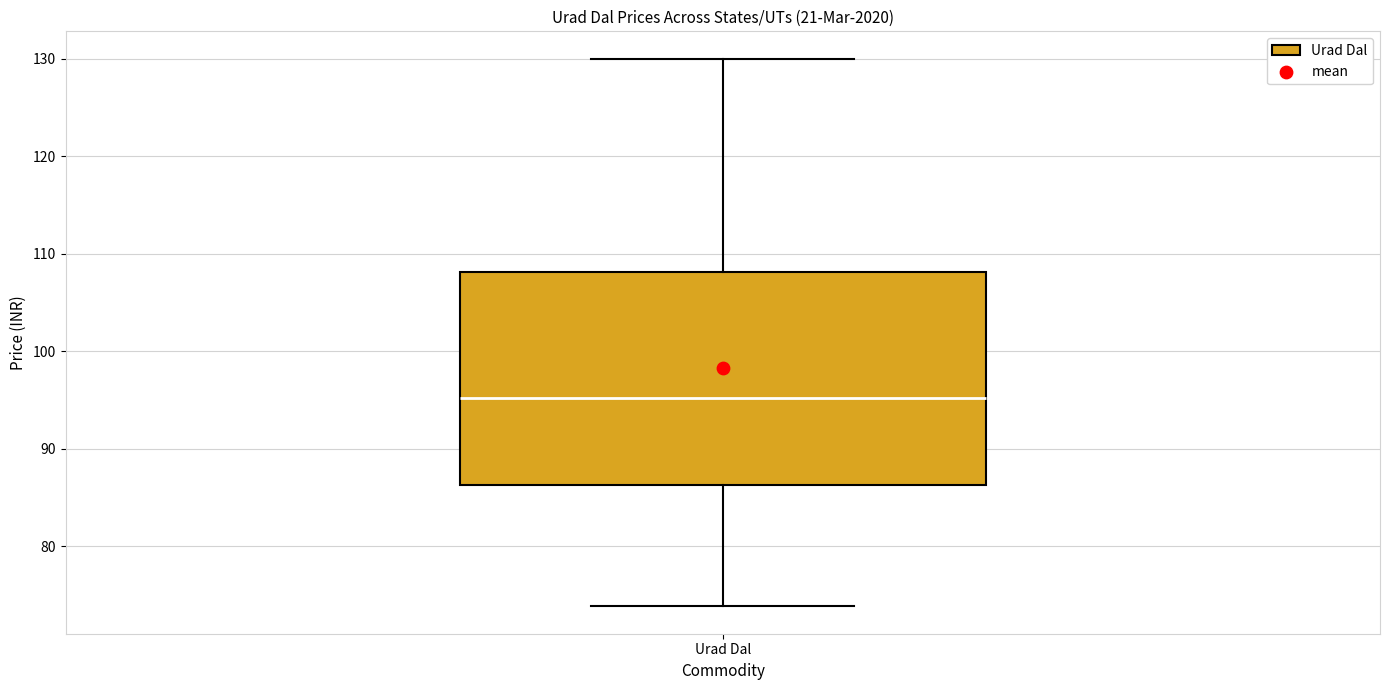

Where is the upper edge of the box for Urad Dal on the y-axis? The values are not printed on the chart, so give them approximately, as read against the axis.

108